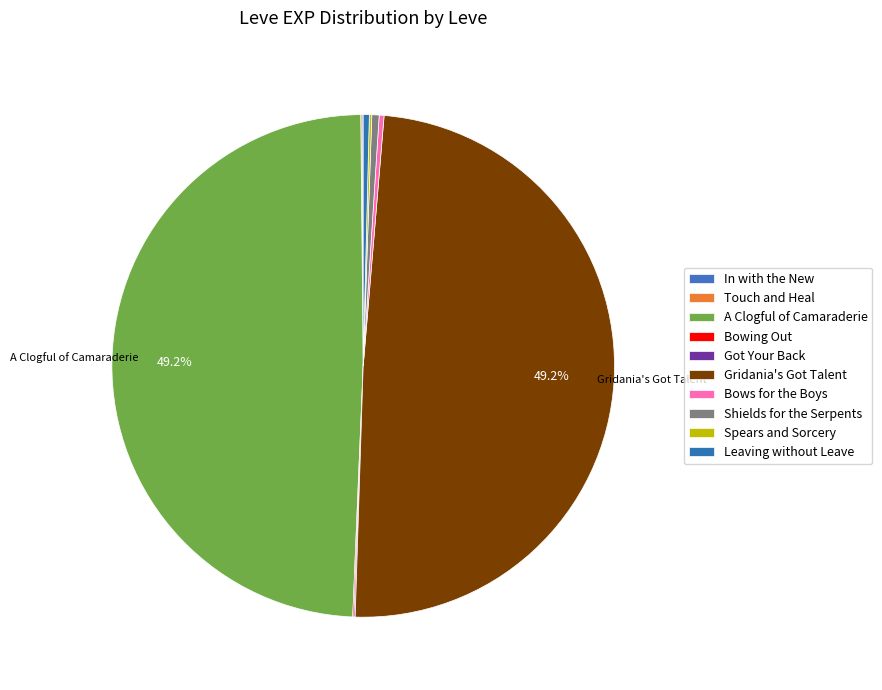

Combined, what portion of the pie is Touch and Heal and Got Your Back?

0.2%